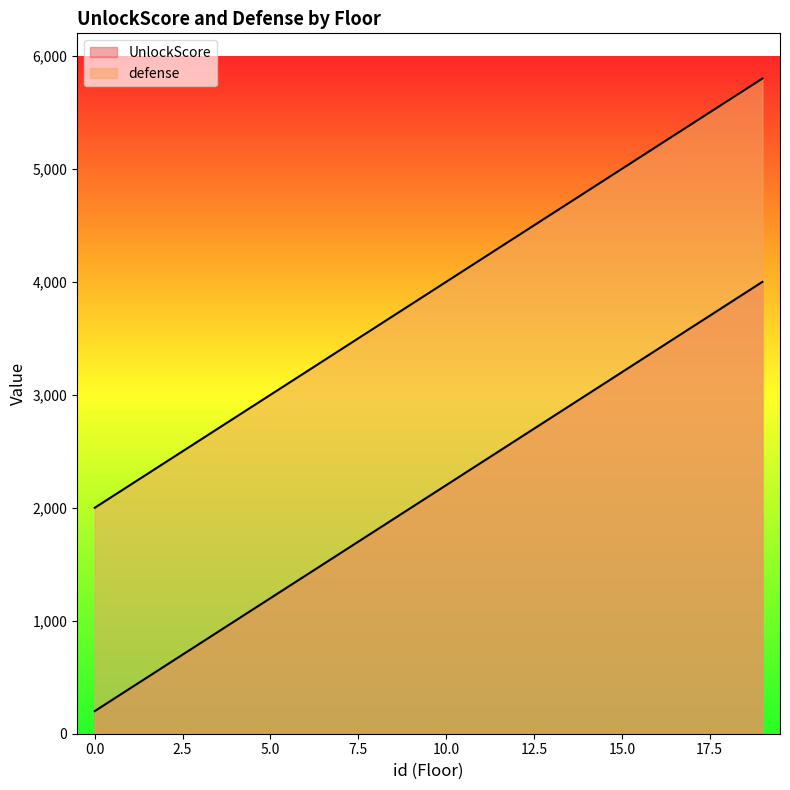

How many lines are shown in the chart?

2